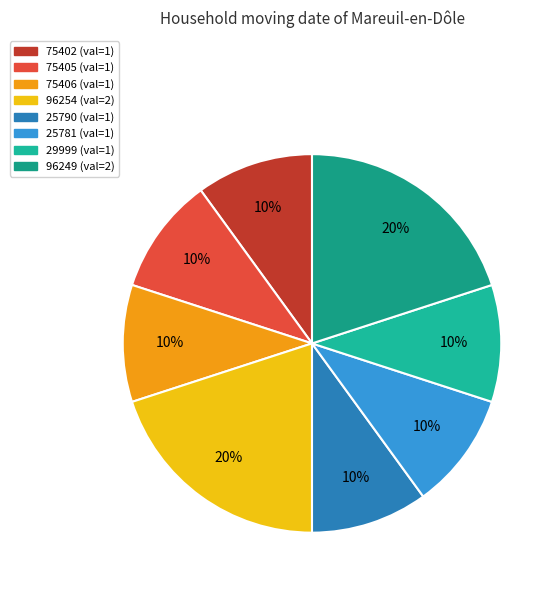

Is there any slice that represents more than half of the pie?

No